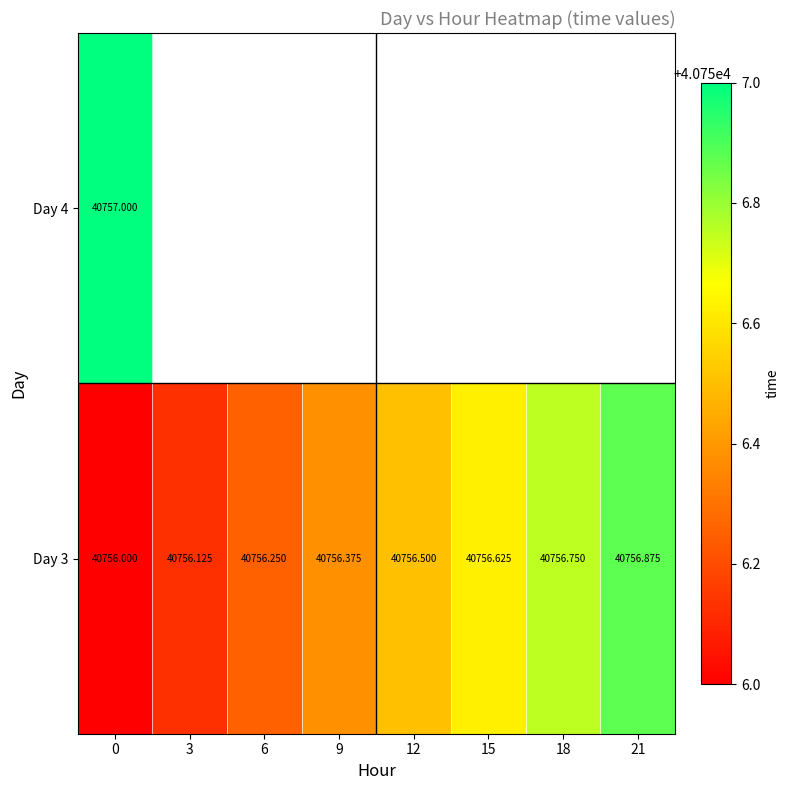

Which series has the largest total across all categories?

Day 3